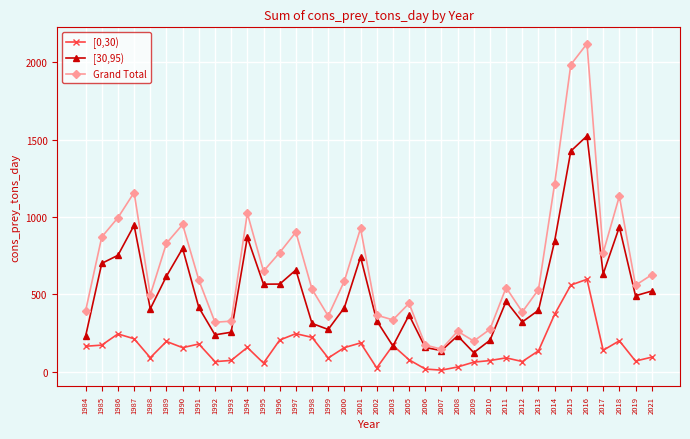

List the series in order of their peak value, highest first.

Grand Total, [30,95), [0,30)